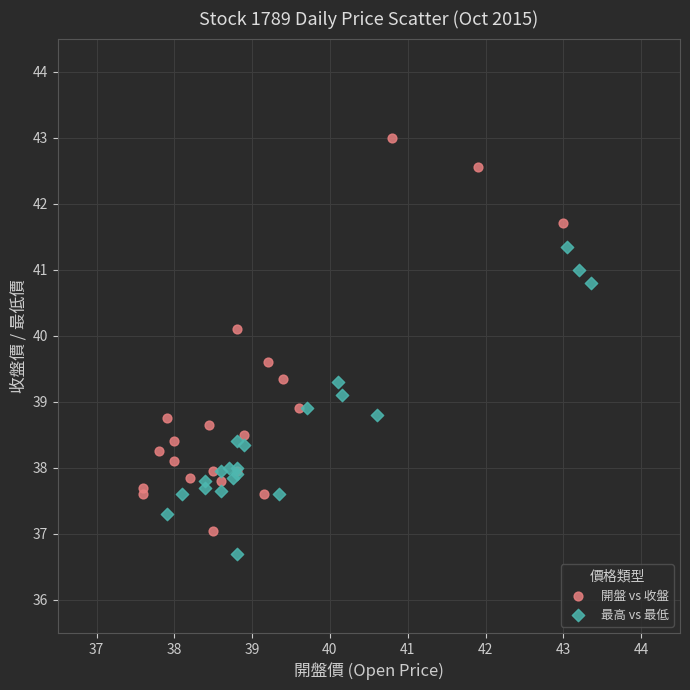

Which series has the widest spread of Y values?

開盤 vs 收盤